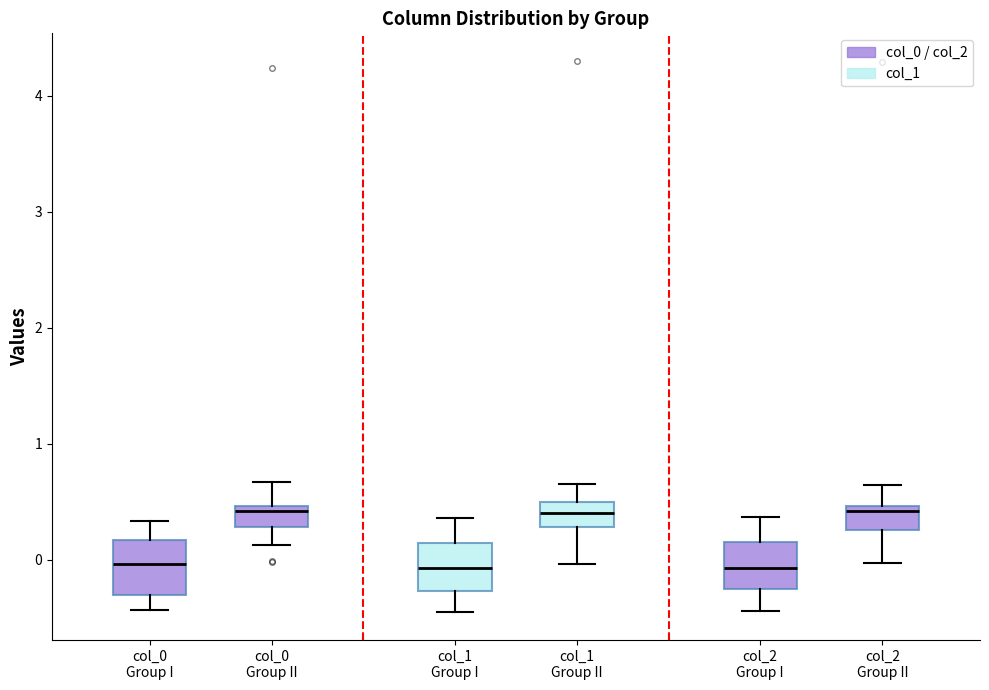

Where is the lower edge of the box for col_1 Group I on the y-axis? The values are not printed on the chart, so give them approximately, as read against the axis.

-0.3